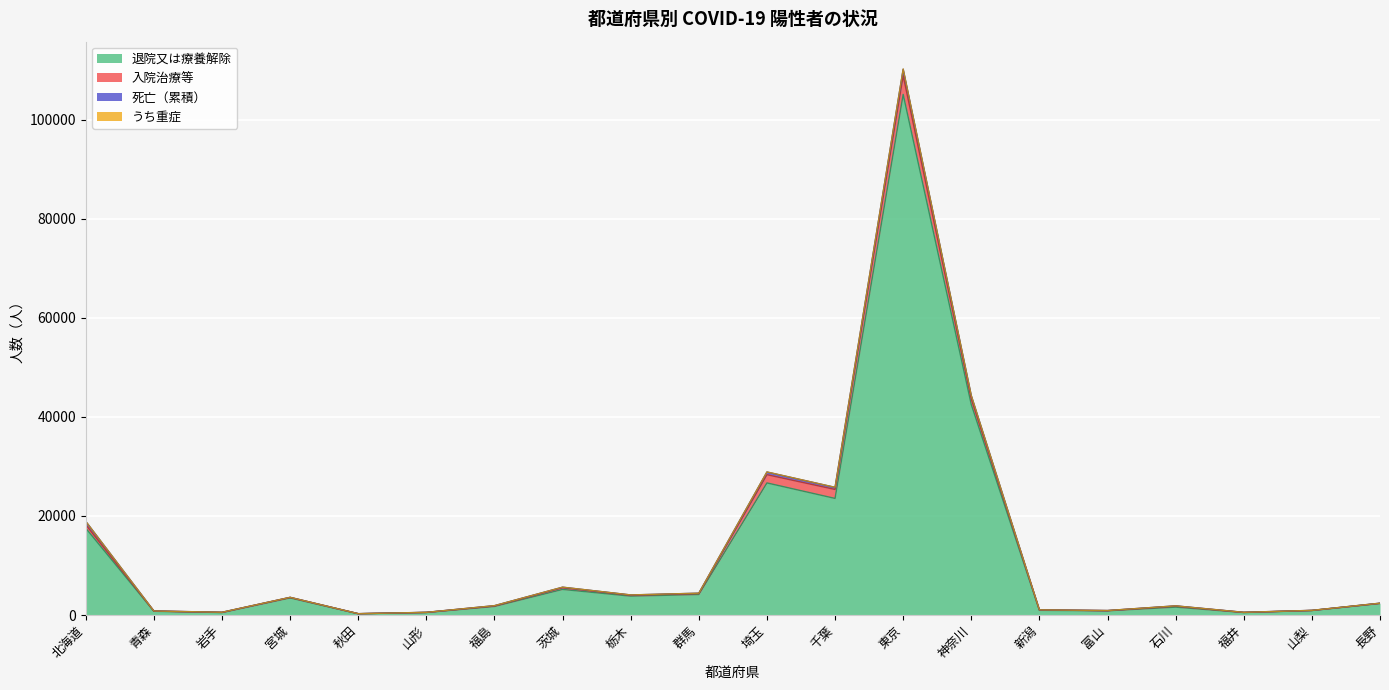

Which has a higher value, 埼玉 or 富山?

埼玉